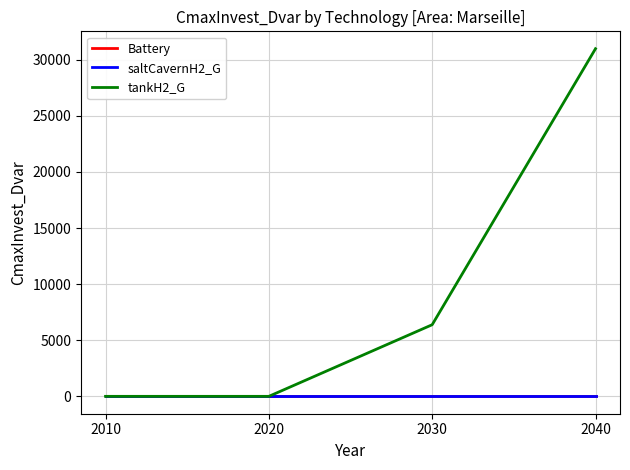

Does the chart display data point markers on the line(s)?

No